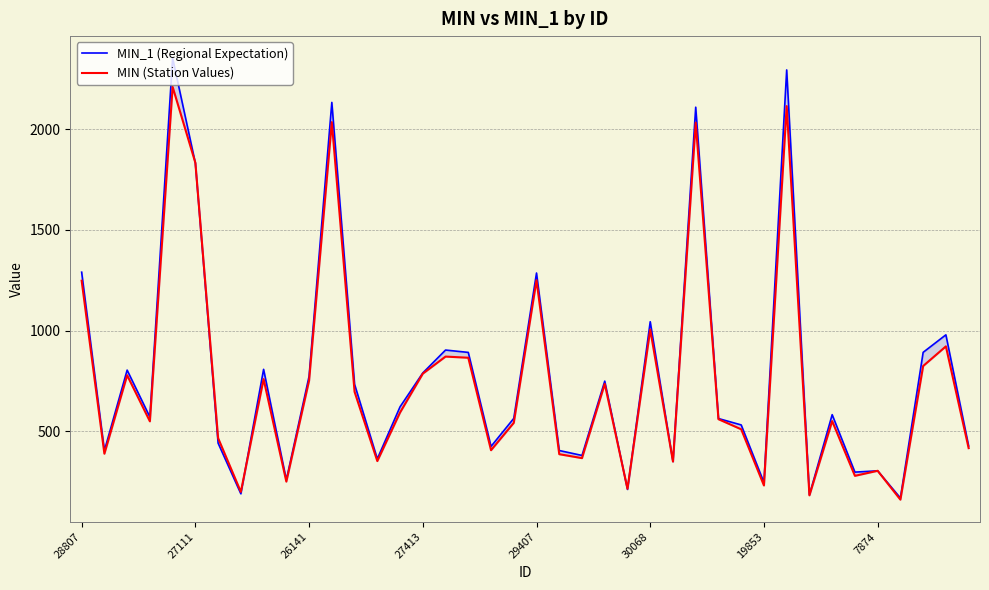

Which series has the widest spread of values?

MIN_1 (Regional Expectation)